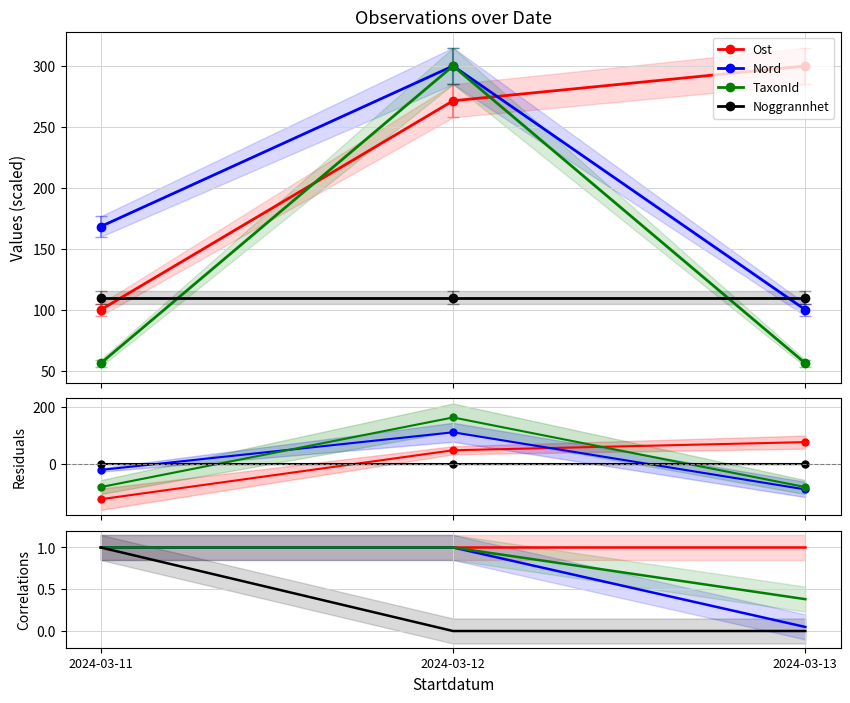

How many lines are shown in the chart?

4